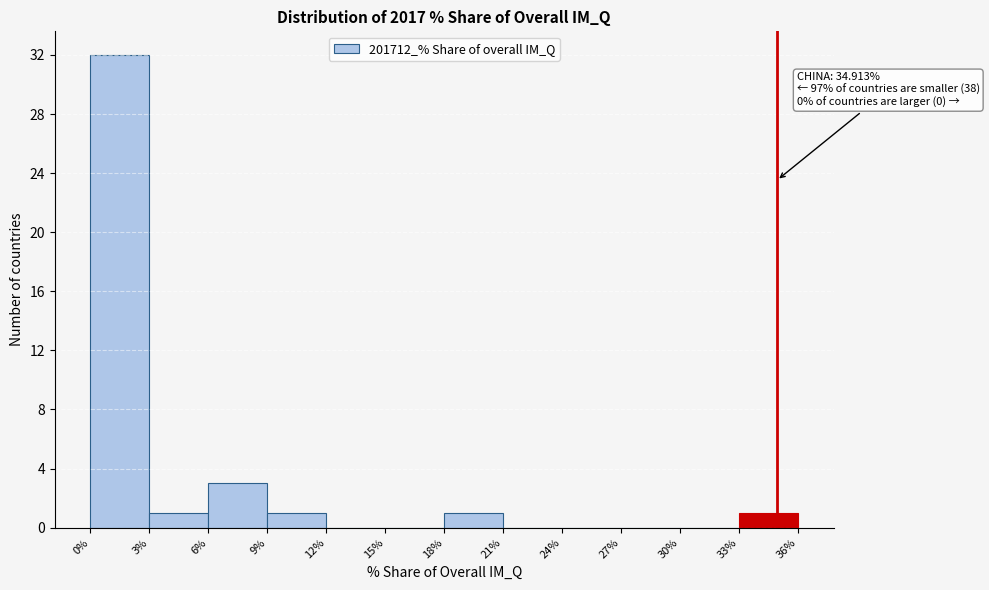

Which range on the x-axis has the tallest bar?

0% to 3%